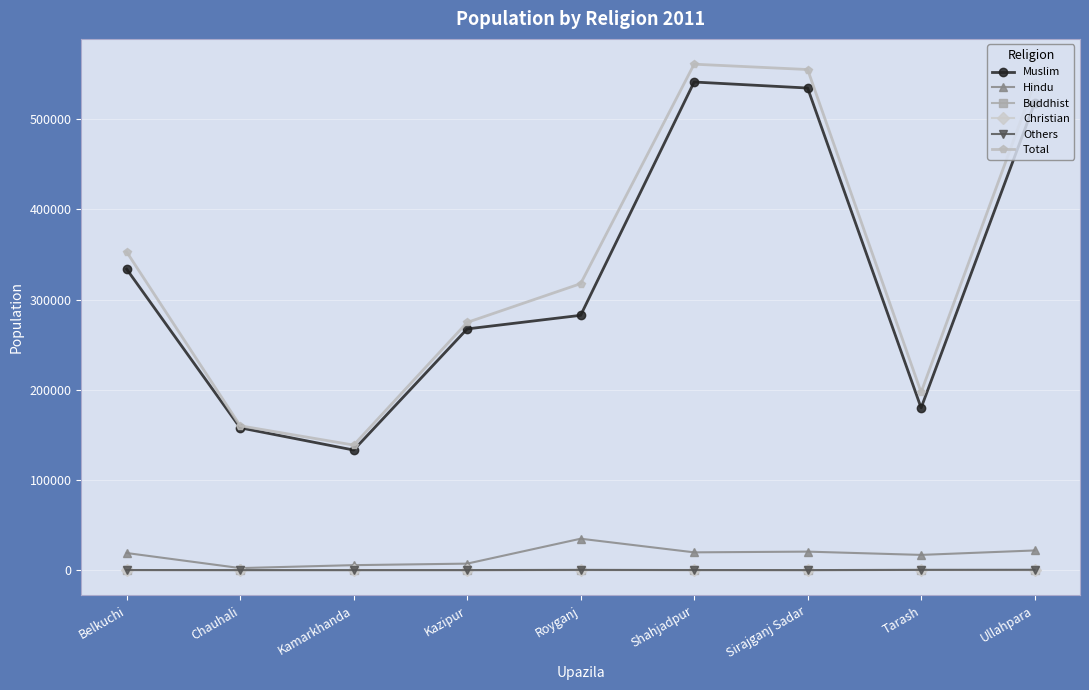

Is the value of Christian at Kazipur greater than the value of Muslim at Ullahpara?

No